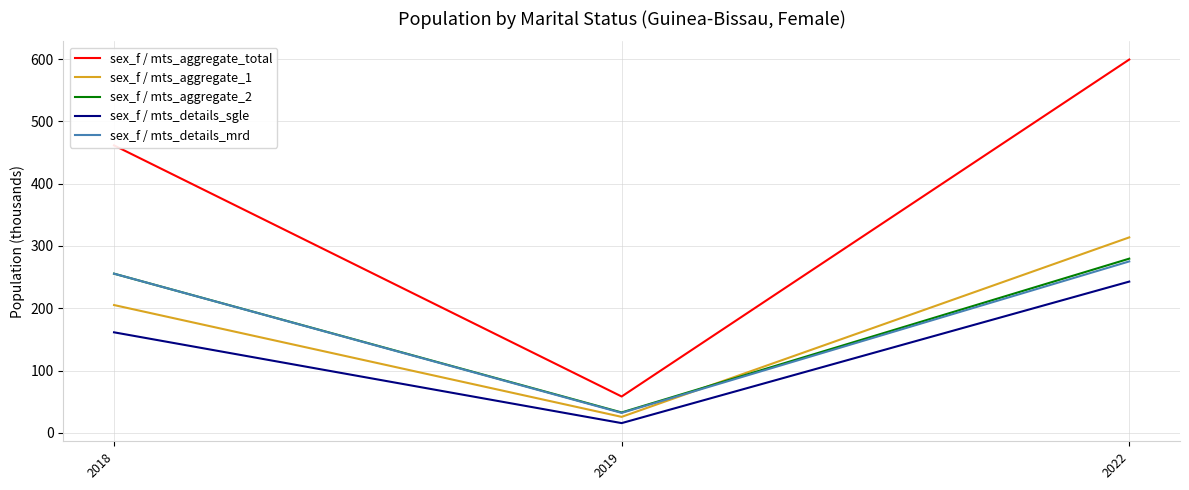

List the labels in order of sex_f / mts_details_mrd value, largest first.

2022, 2018, 2019